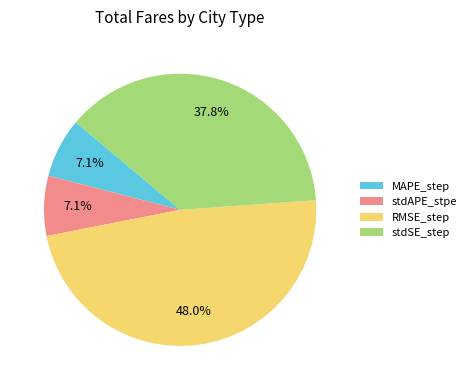

Does RMSE_step represent more than half of the total?

No